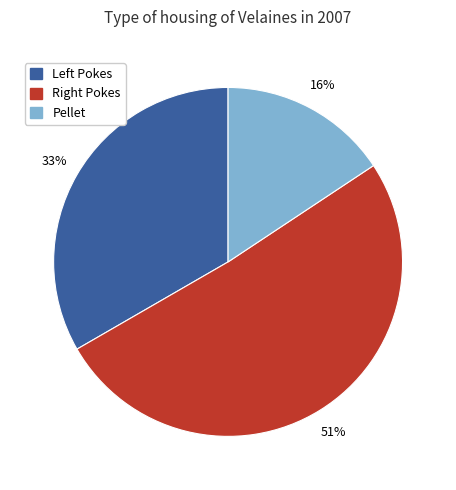

To the nearest percent, what is the difference between the largest and smallest slice percentages?

35%